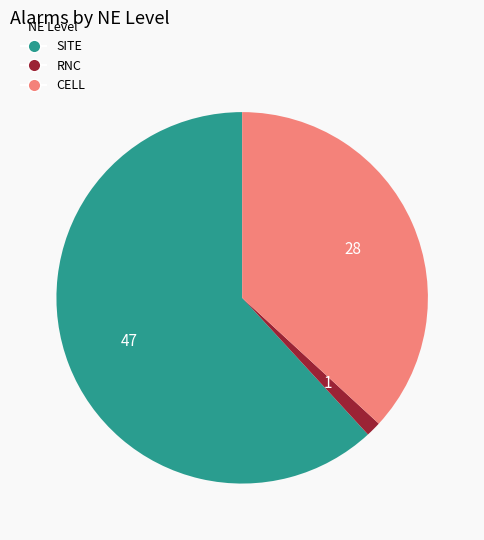

Which category has the biggest portion of the pie?

SITE